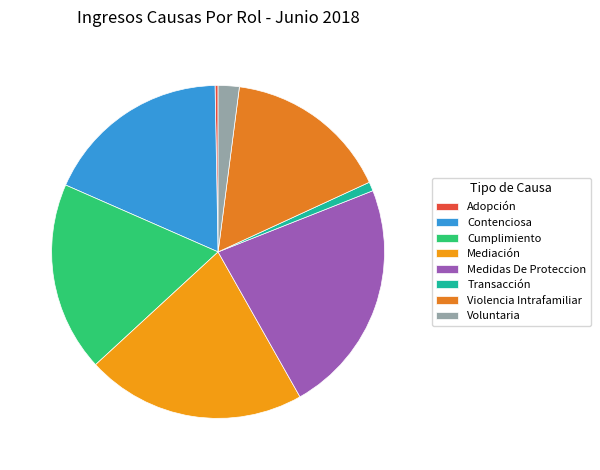

Is there a majority slice in this chart?

No